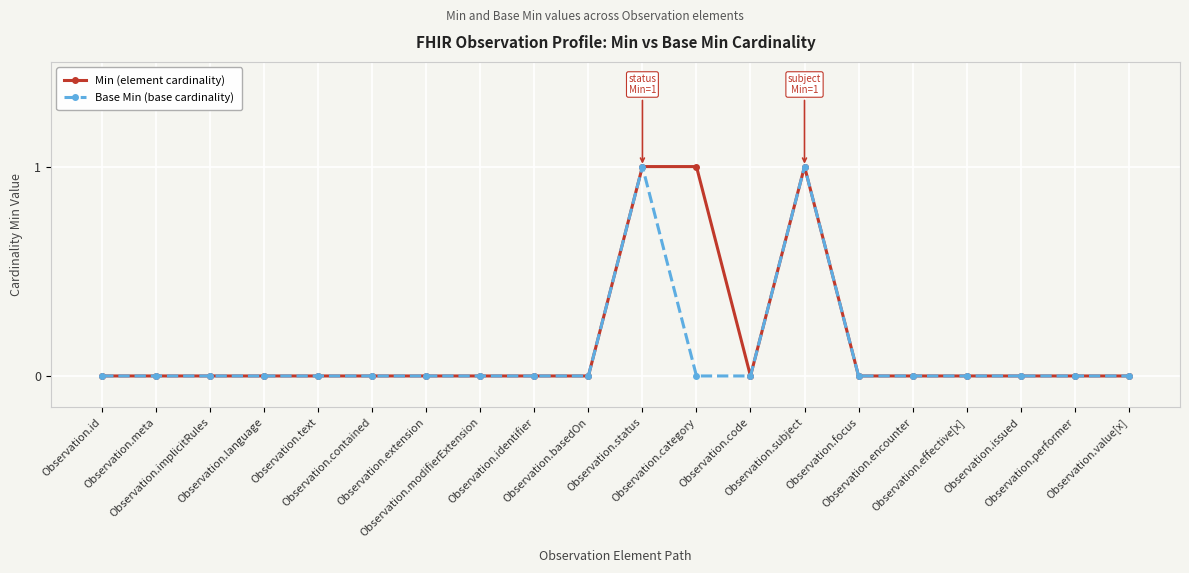

True or false: Base Min (base cardinality) has more than 0 interior local peaks.

True